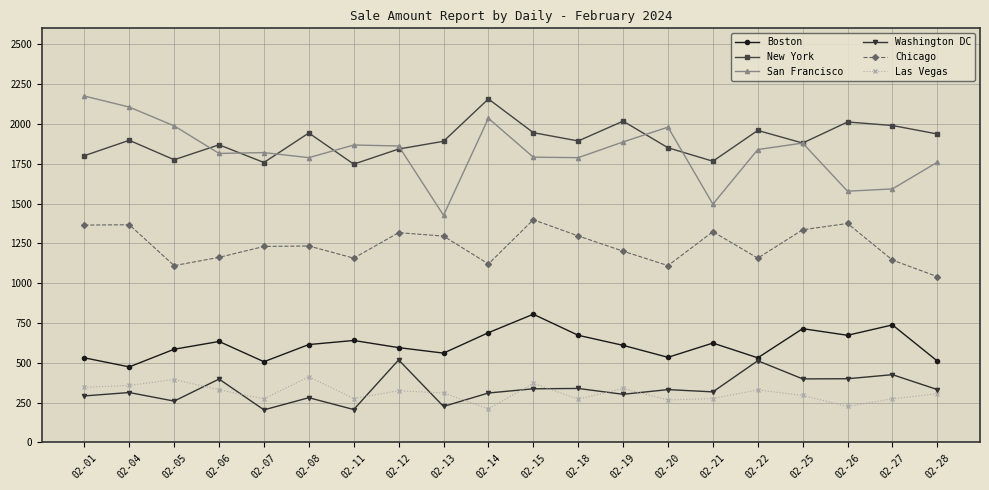

How many lines are shown in the chart?

6